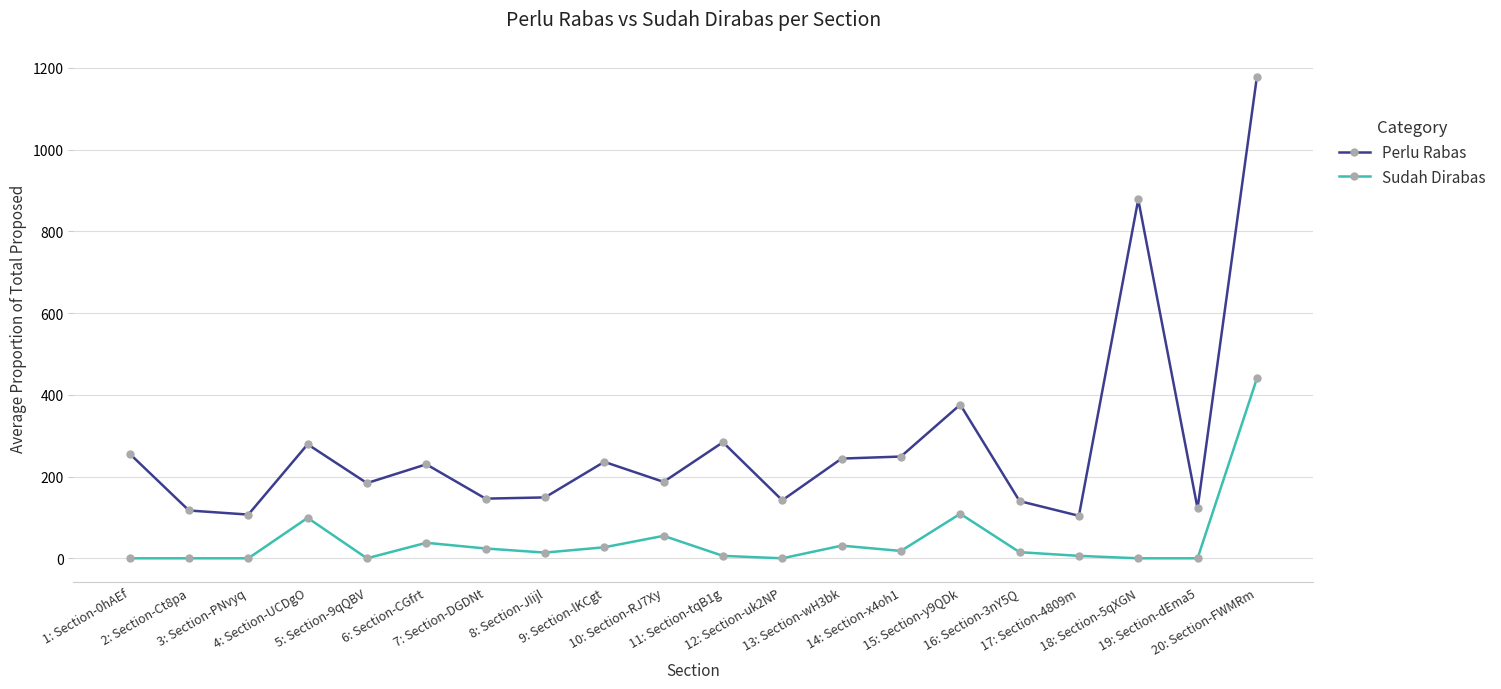

Is the value of Sudah Dirabas at 5: Section-9qQBV greater than the value of Perlu Rabas at 1: Section-0hAEf?

No